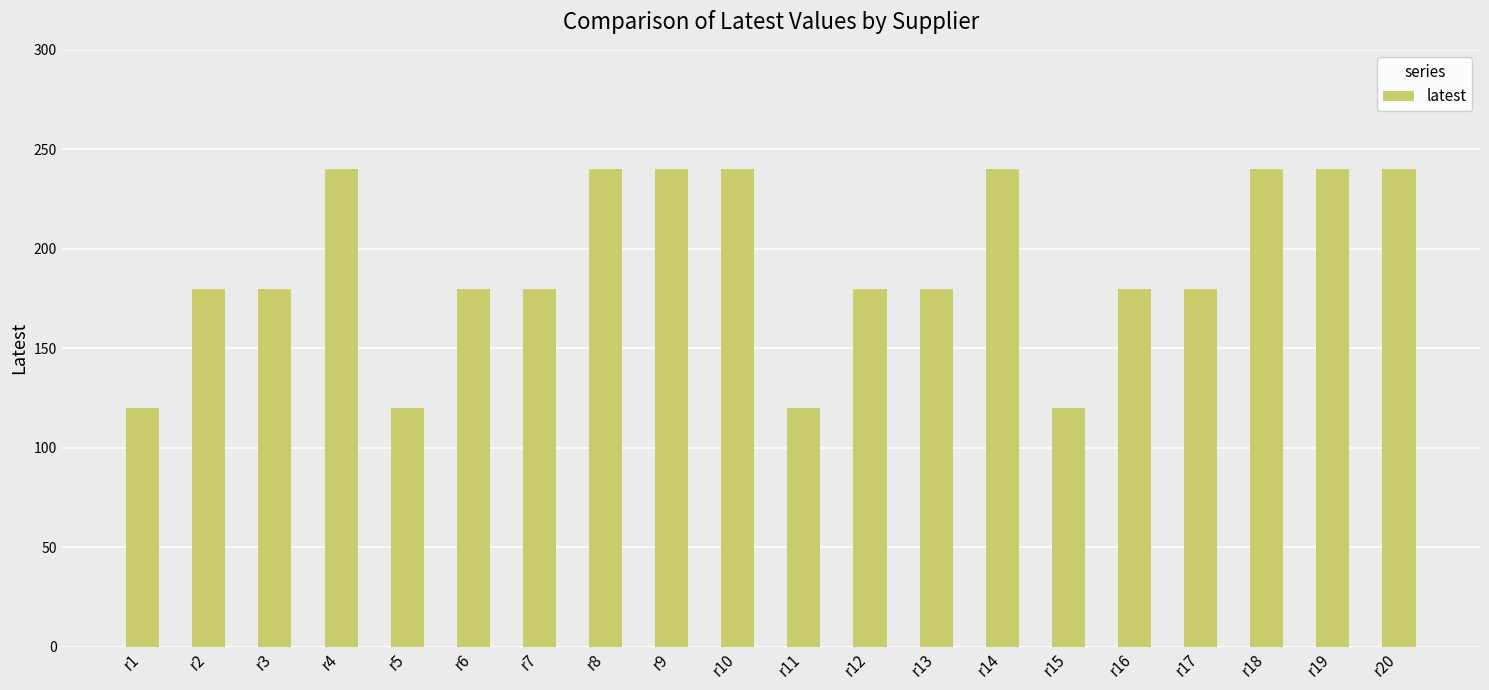

How many data points are less than 180?

4